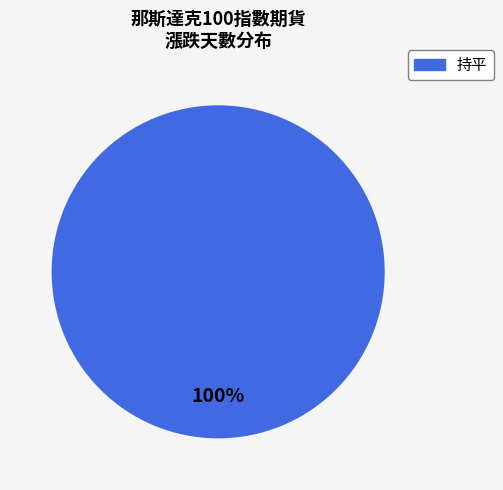

The 持平 slice represents 92% of the pie. True or false?

False